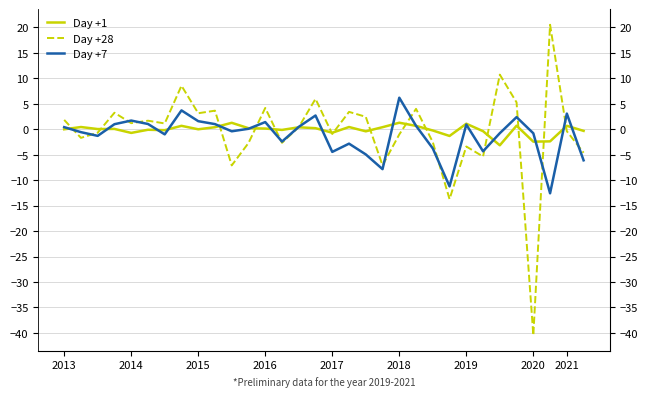

At how many categories does at least one series exceed 0?

25